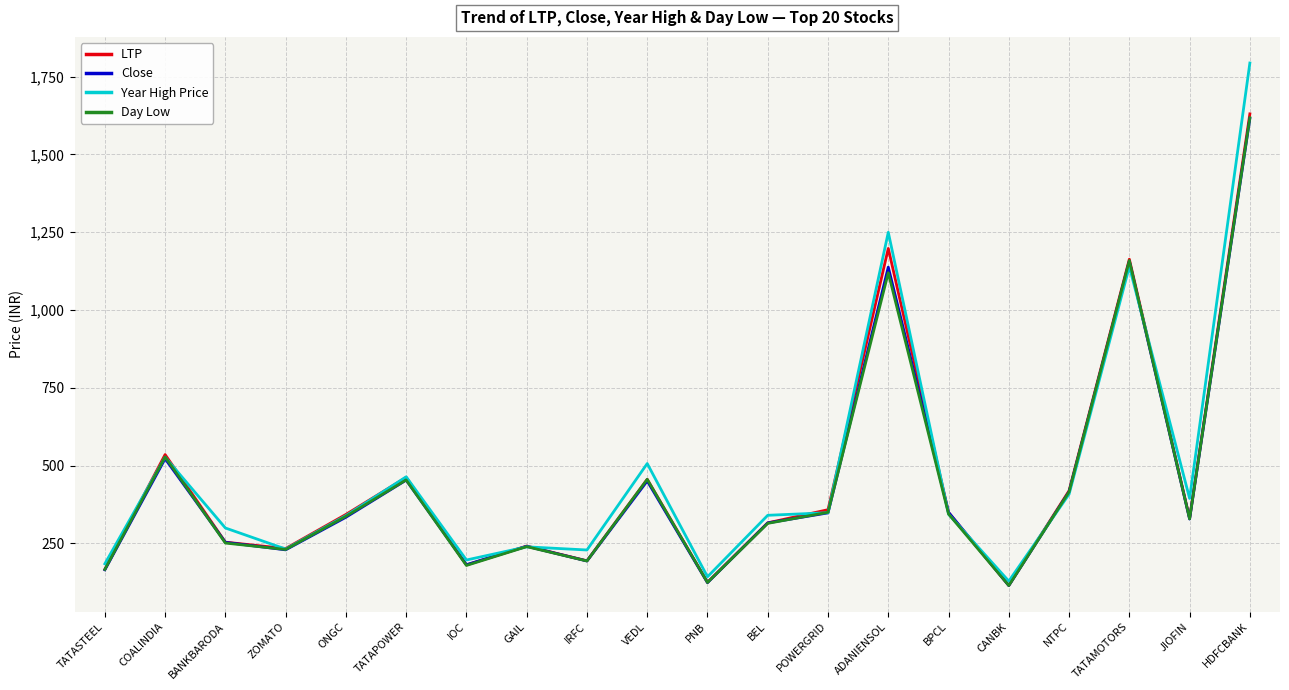

True or false: Day Low and Year High Price intersect in this chart.

True